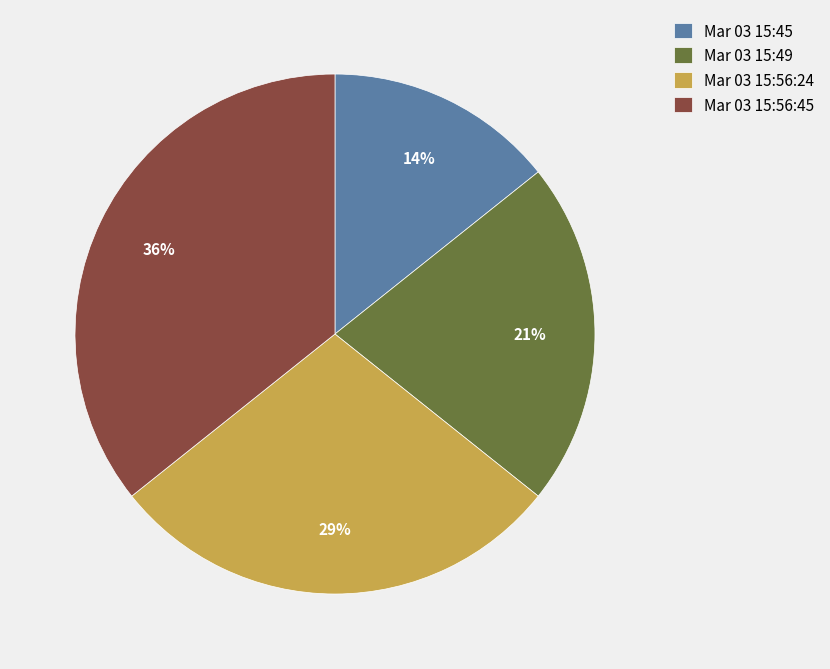

Rank the categories by value from highest to lowest.

Mar 03 15:56:45, Mar 03 15:56:24, Mar 03 15:49, Mar 03 15:45